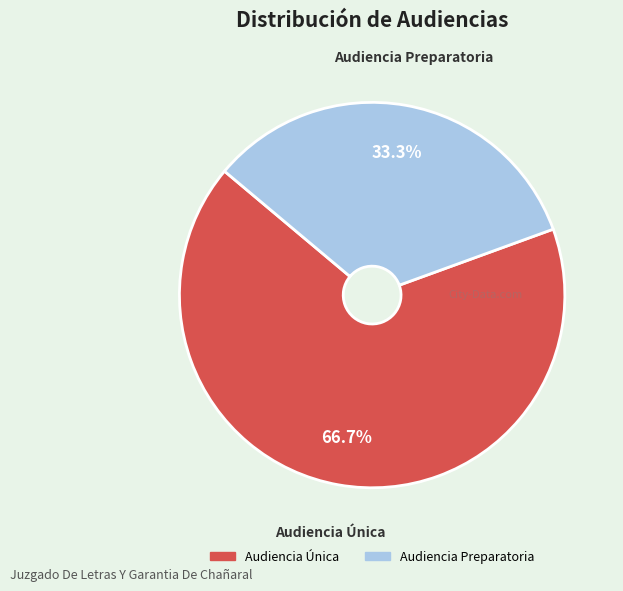

How many slices are in this pie chart?

2